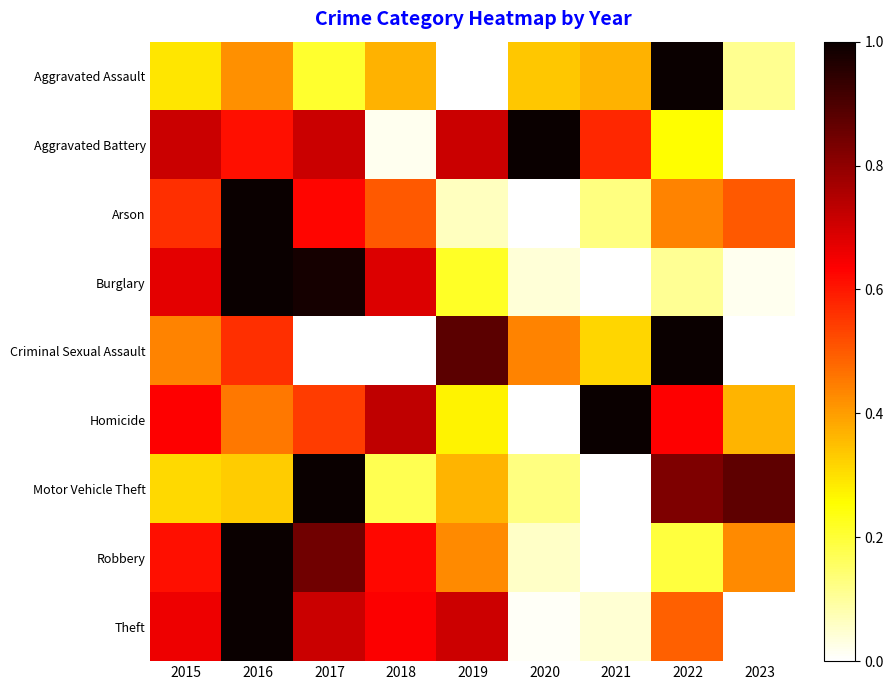

Count the number of data series in this chart.

9